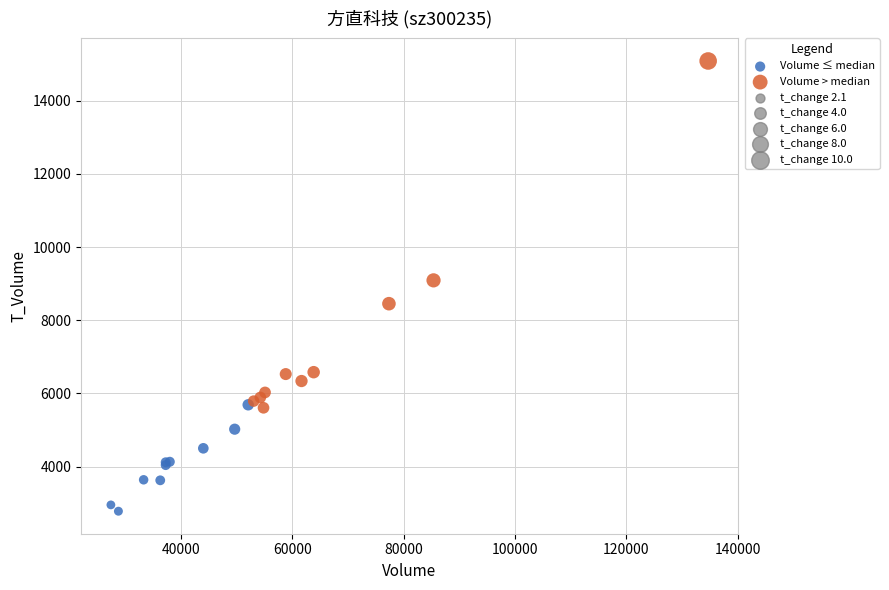

Which series has the largest Y range (max minus min)?

Volume > median